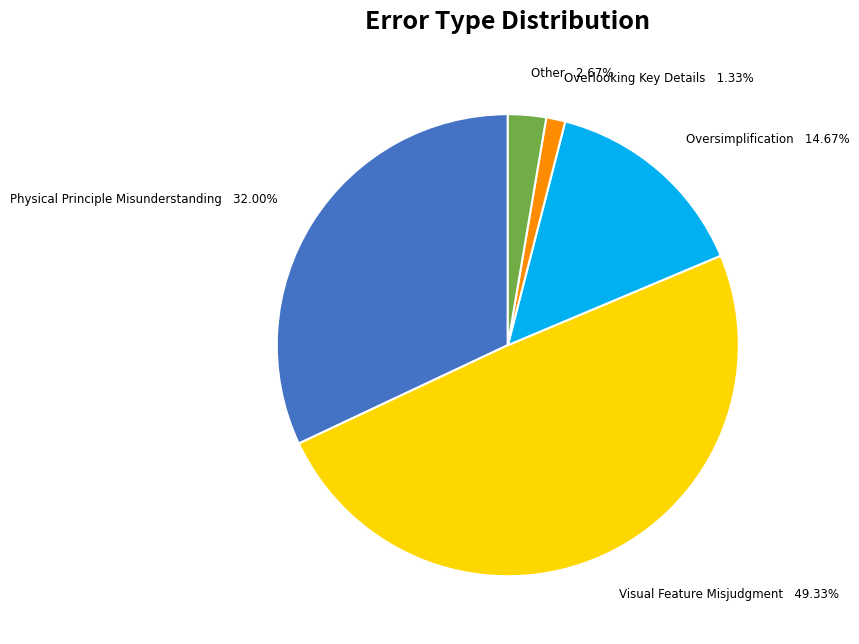

How much of the chart is everything except Other?

97.3%